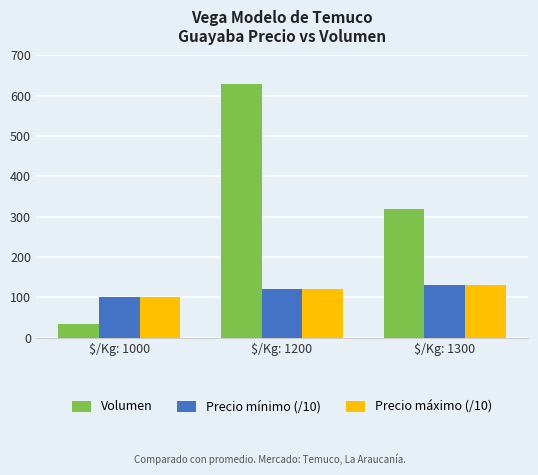

What is the average value of the Volumen series?

328